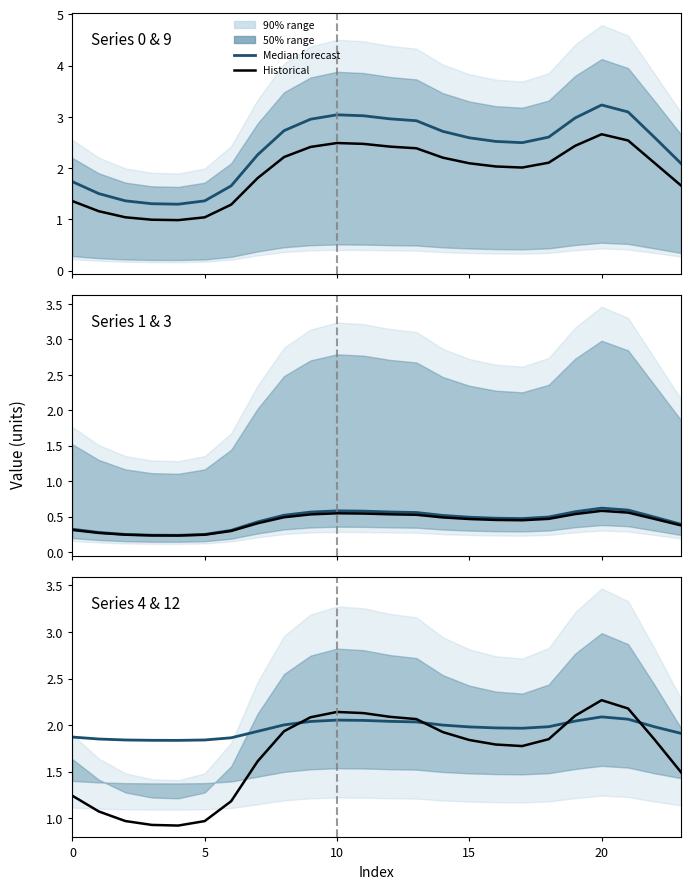

What is the sum of all Historical values?

40.4